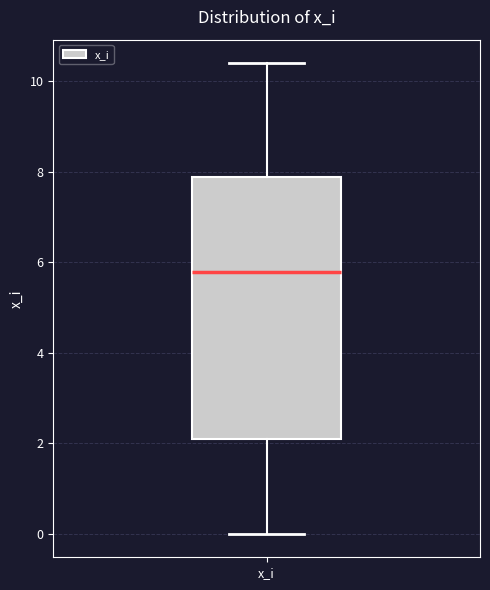

Transcribe this box plot: give where the median line is, the range the box spans, and where the two whiskers end, as read against the y-axis. The values are not printed on the chart, so give them approximately, as read against the axis.

median 5.8, box 2.0 to 7.8, whiskers 0.0 to 10.4